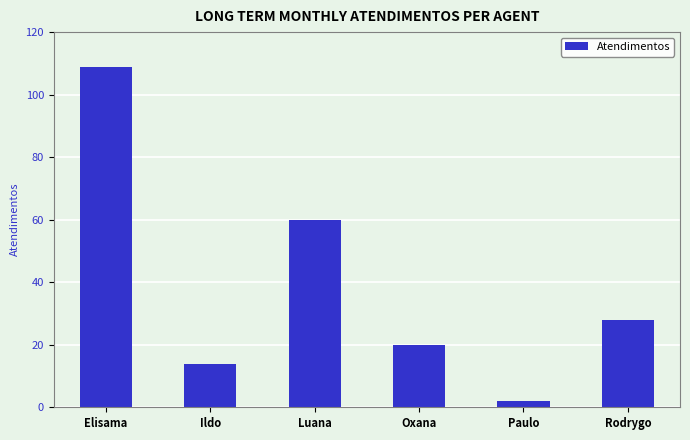

How many data points does each series have?

6